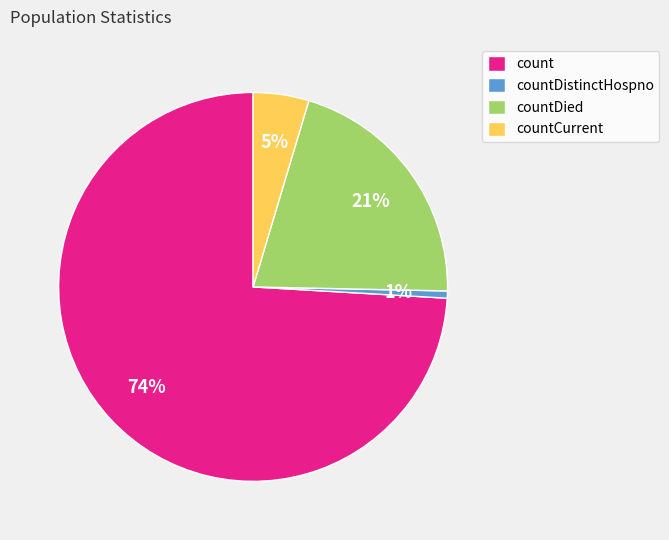

Between count and countDied, which is larger?

count